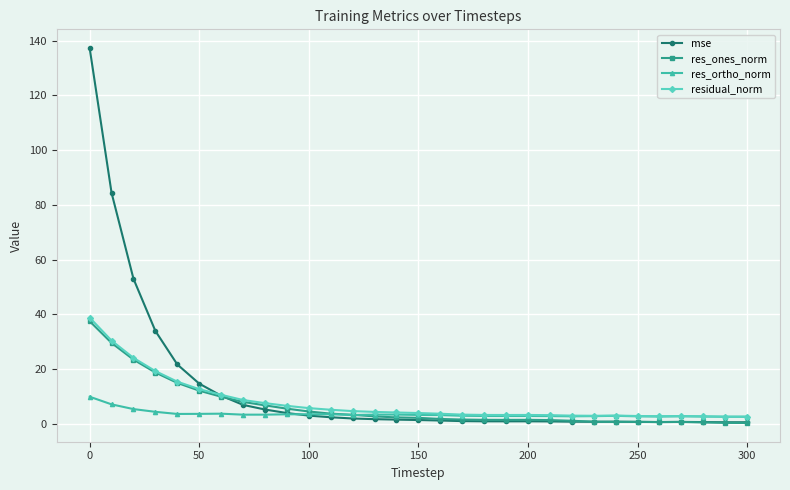

Which series has the largest range (max minus min)?

mse